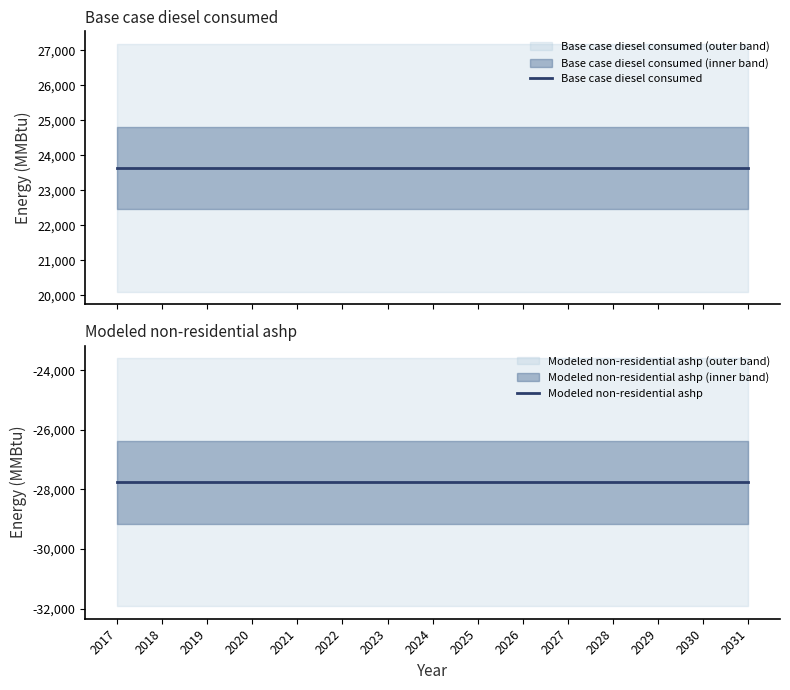

Which category has the highest value across all series?

2017